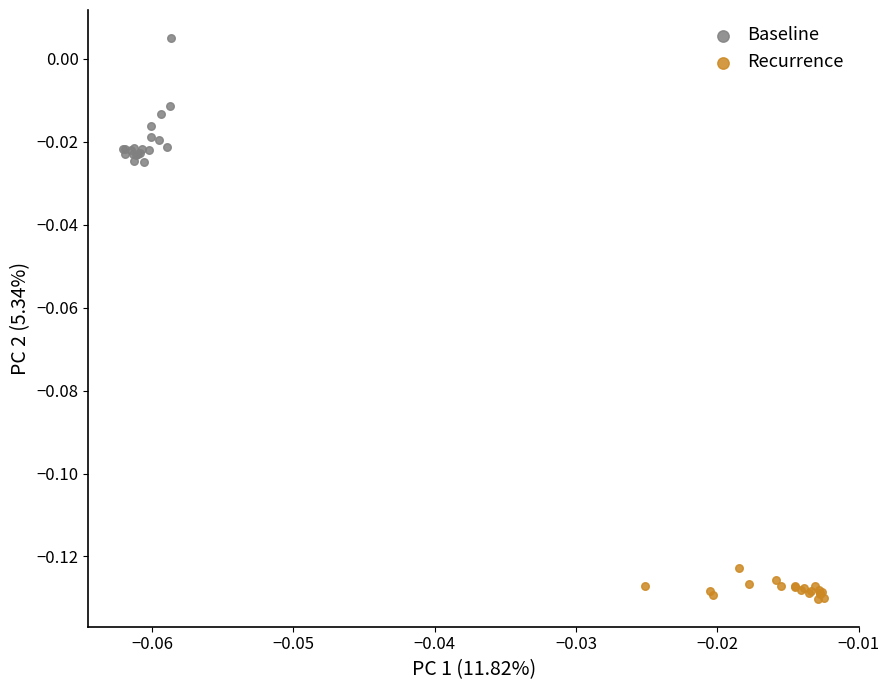

What are all the series names shown in the legend?

Baseline, Recurrence